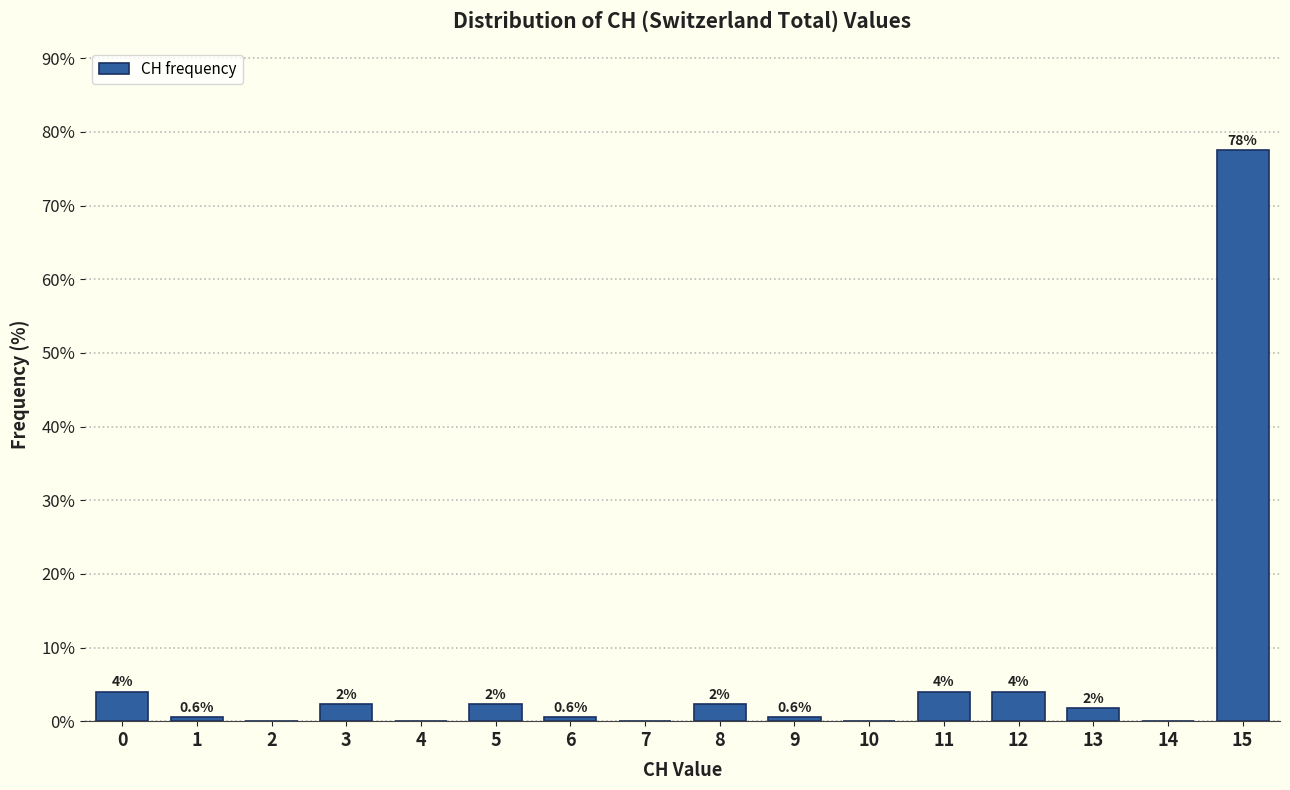

The chart shows a value of 0.0 at 7. True or false?

True